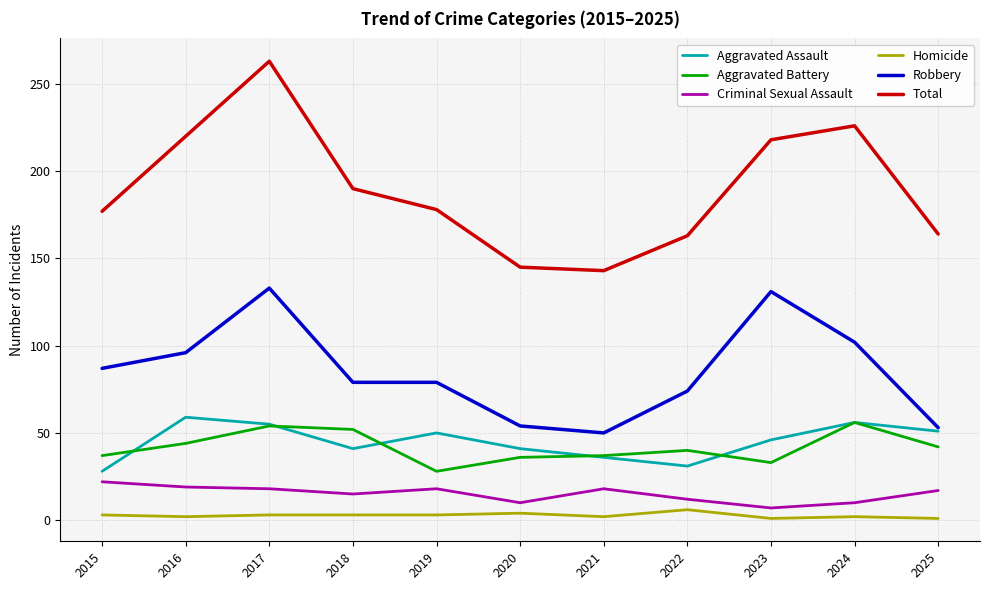

In Aggravated Battery, how many points are higher than both neighbors (excluding endpoints)?

3